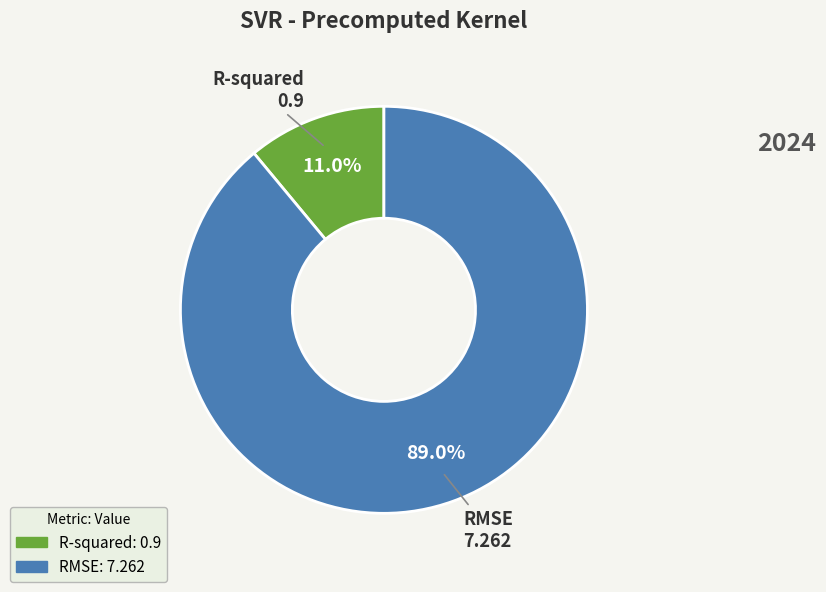

How many slices are in this pie chart?

2